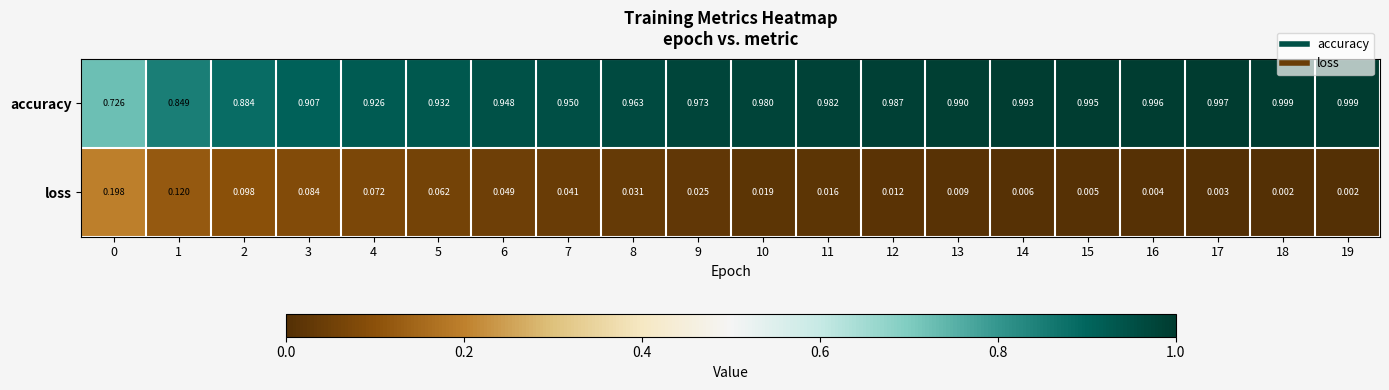

Which series has the largest range (max minus min)?

accuracy